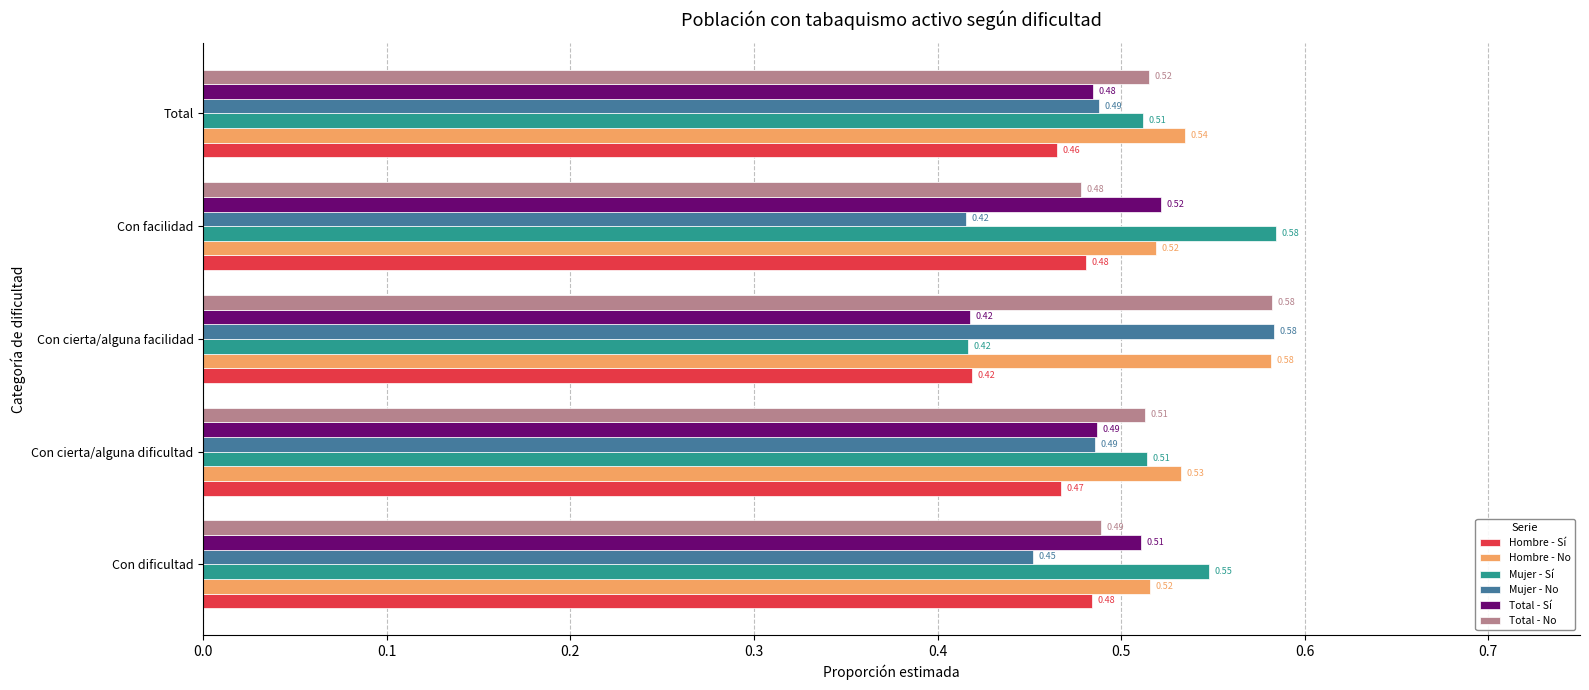

Rank the categories by Total - No value from highest to lowest.

Con cierta/alguna facilidad, Total, Con cierta/alguna dificultad, Con dificultad, Con facilidad